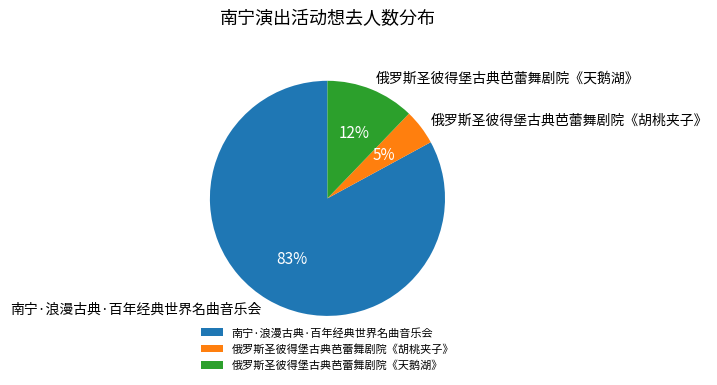

Which slice is the largest?

南宁·浪漫古典·百年经典世界名曲音乐会